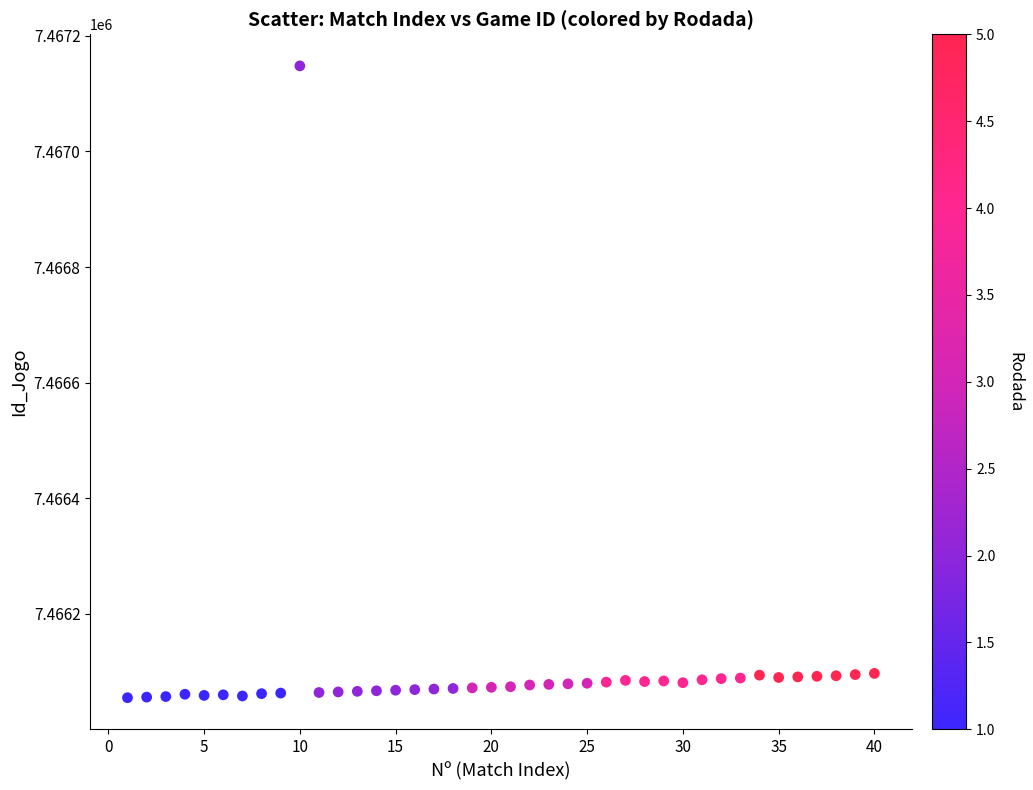

What is the range of X values (max minus min)?

39